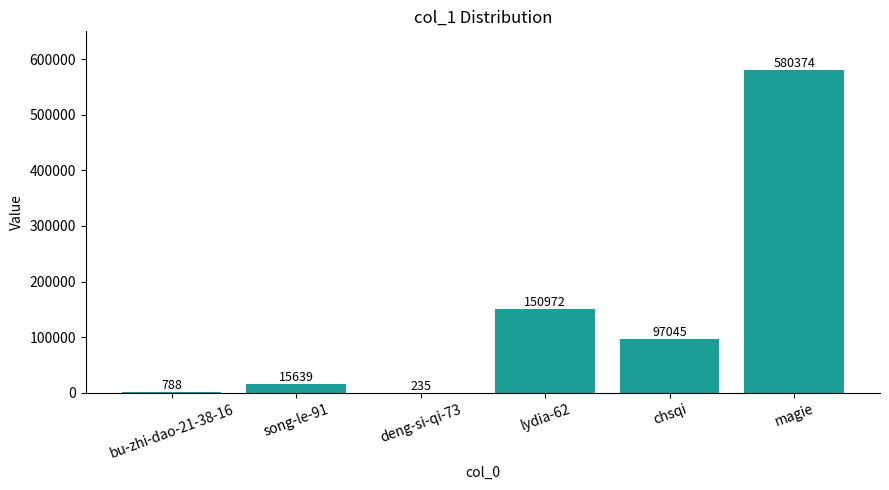

What is the maximum value shown in the chart?

580374